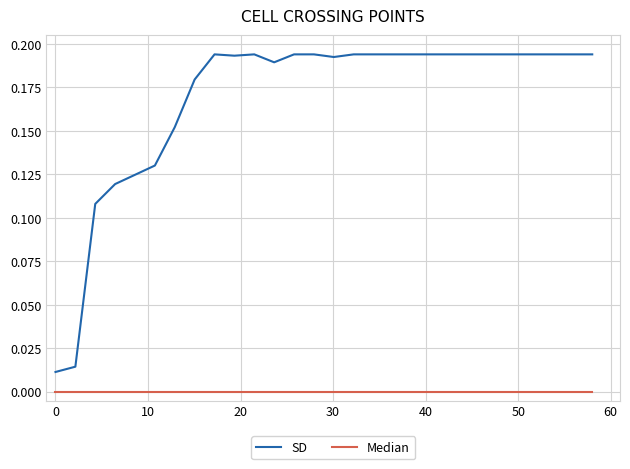

Which series has the widest spread of values?

SD